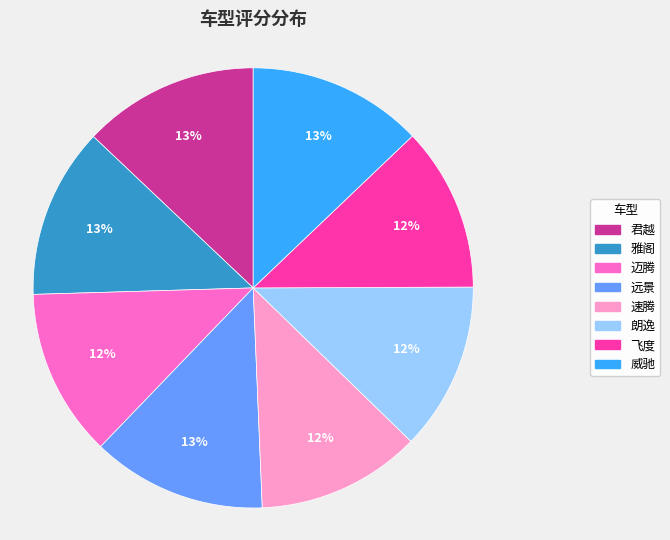

To the nearest percent, what percentage of the pie is 迈腾?

12%